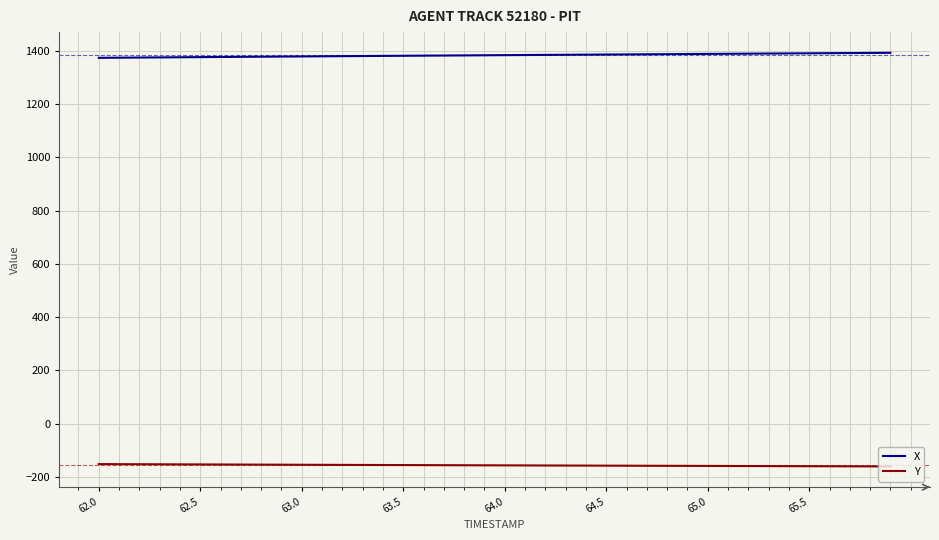

True or false: Y and X intersect in this chart.

False